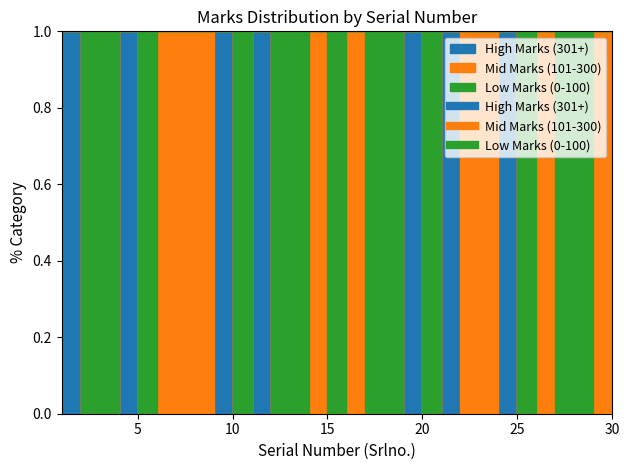

How many values in High Marks (301+) are above zero?

7